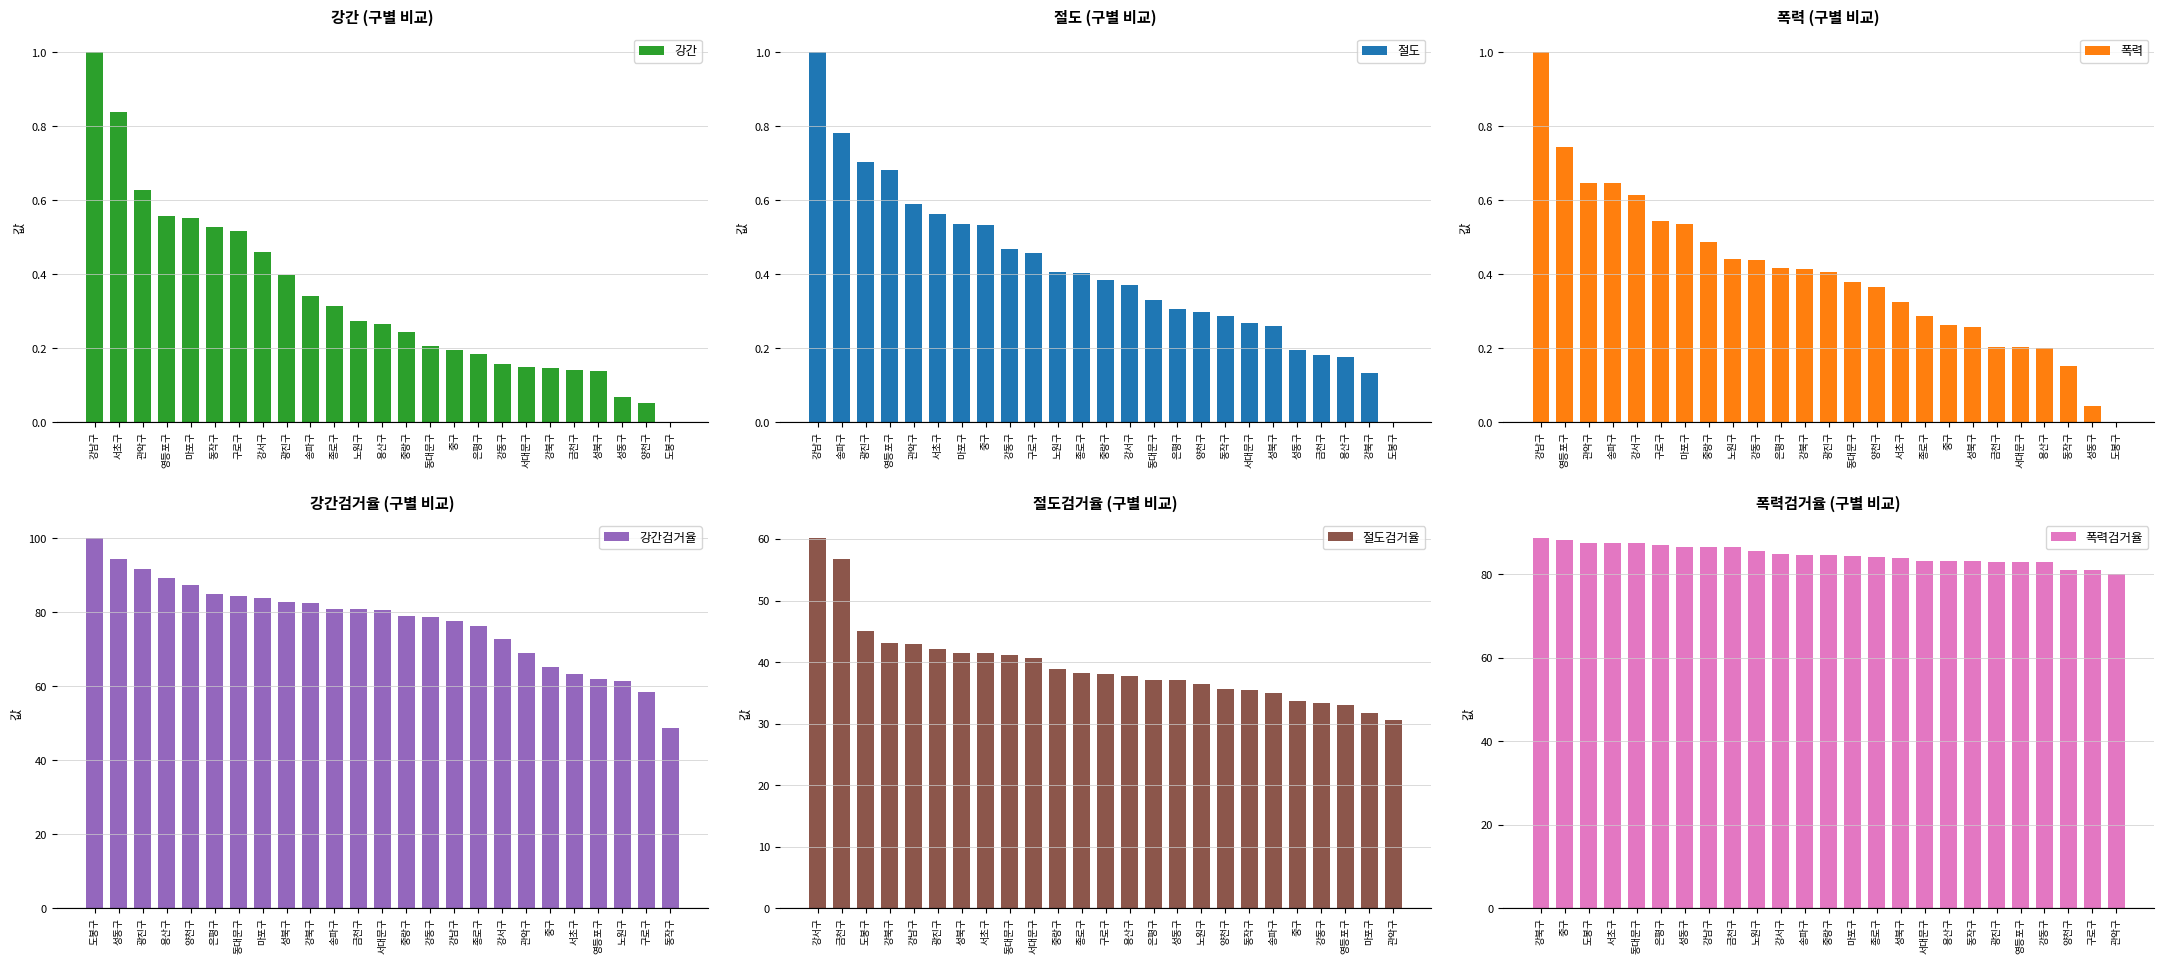

The value of 강간 at 마포구 is 0.3. True or false?

False